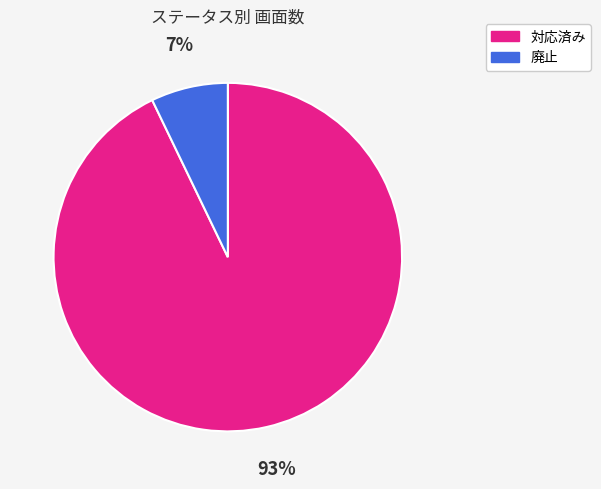

To the nearest percent, what is the combined percentage of 対応済み and 廃止?

100%